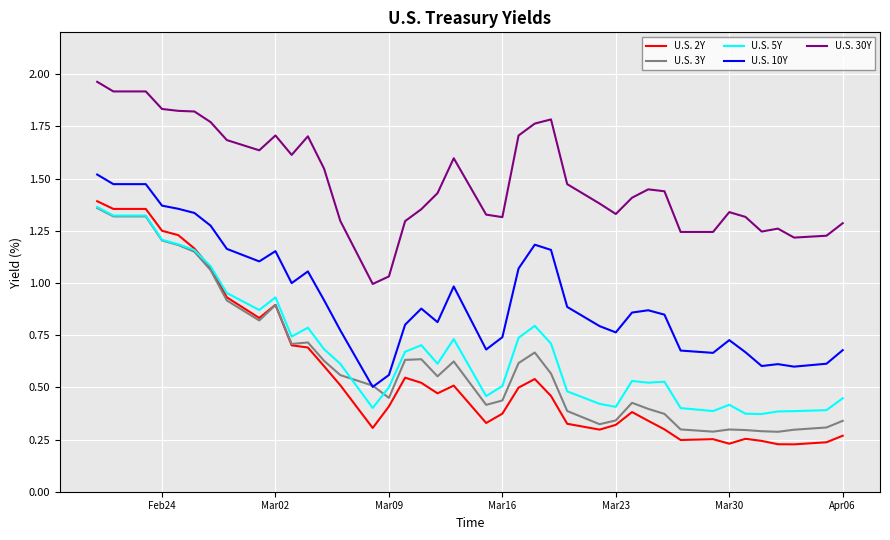

Which series has the widest spread of values?

U.S. 2Y